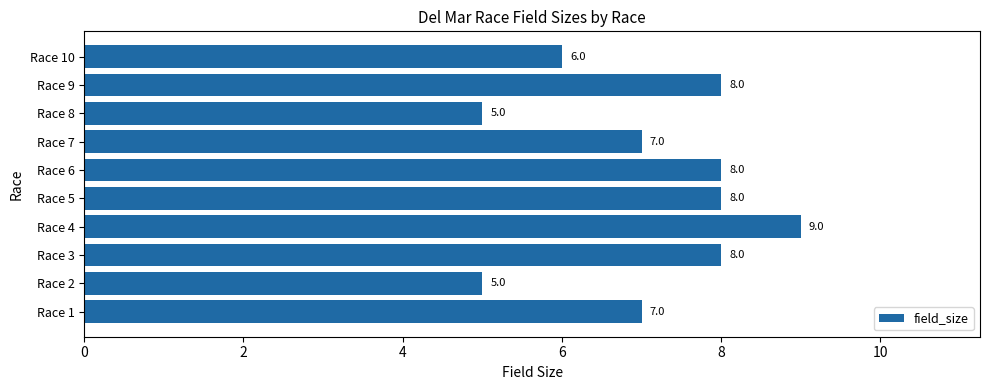

Are the bars horizontal?

Yes